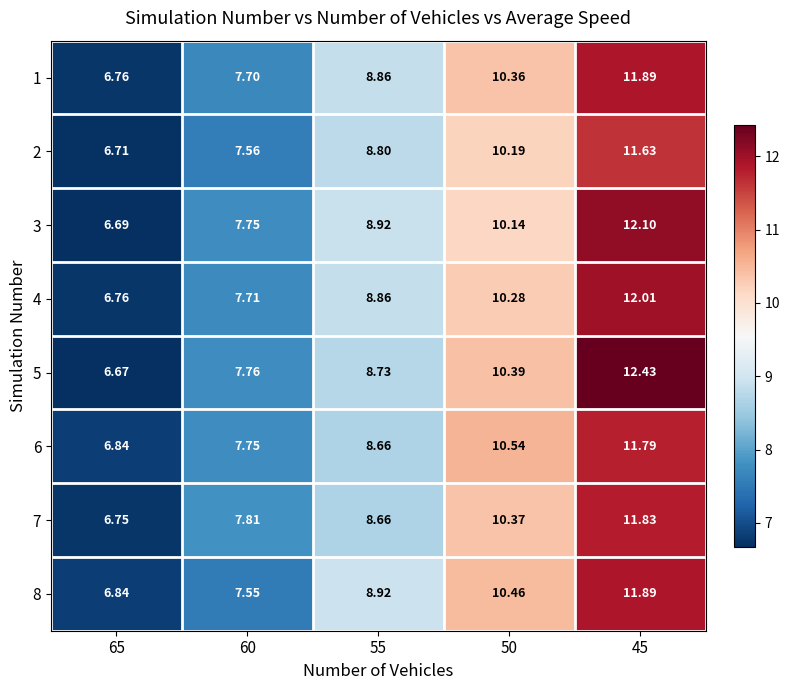

What is the smallest value displayed?

6.7